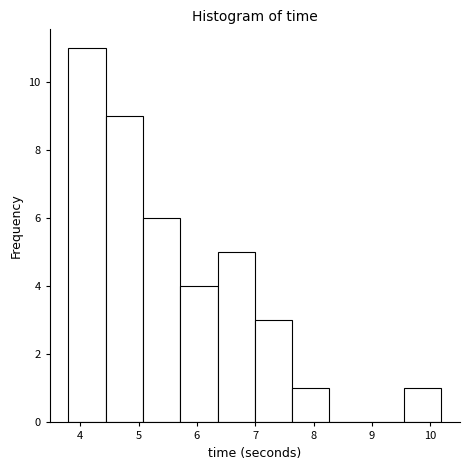

Reading left to right, list every bar in this chart as the range it spans on the x-axis followed by its height. Neither the bar edges nor the heights are printed on the chart, so give them approximately, as read against the axes.

3.8 to 4.4: 11
4.4 to 5.1: 9
5.1 to 5.7: 6
5.7 to 6.4: 4
6.4 to 7.0: 5
7.0 to 7.6: 3
7.6 to 8.3: 1
8.3 to 8.9: 0
8.9 to 9.6: 0
9.6 to 10.2: 1